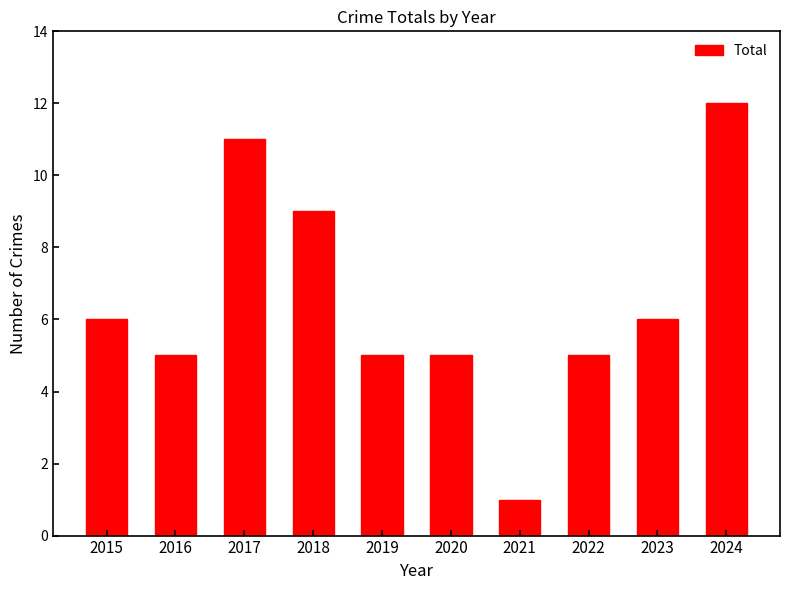

What is the ratio of the value at 2017 to the value at 2023?

1.8